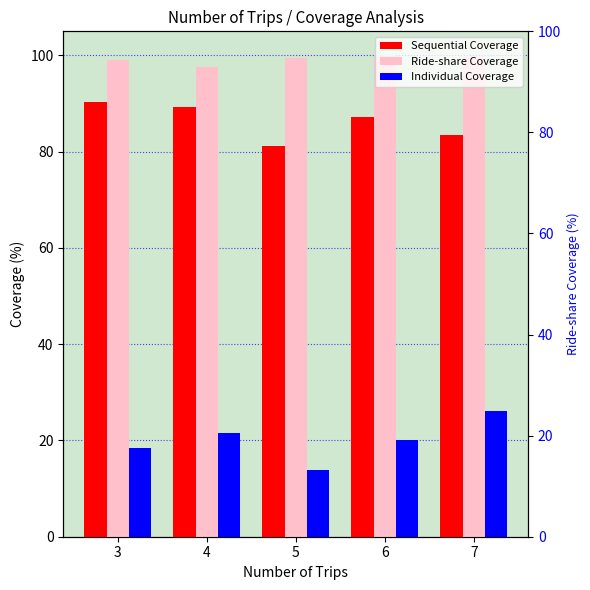

How many groups of bars are there?

5